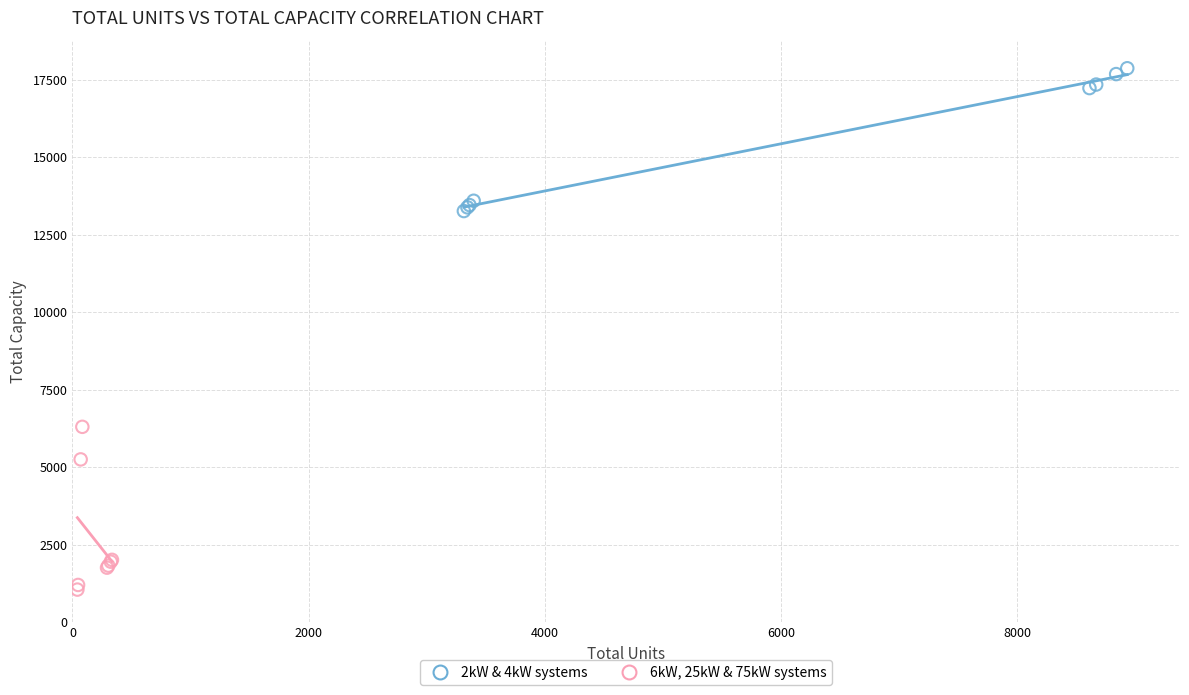

Which series contains the highest Y value?

2kW & 4kW systems